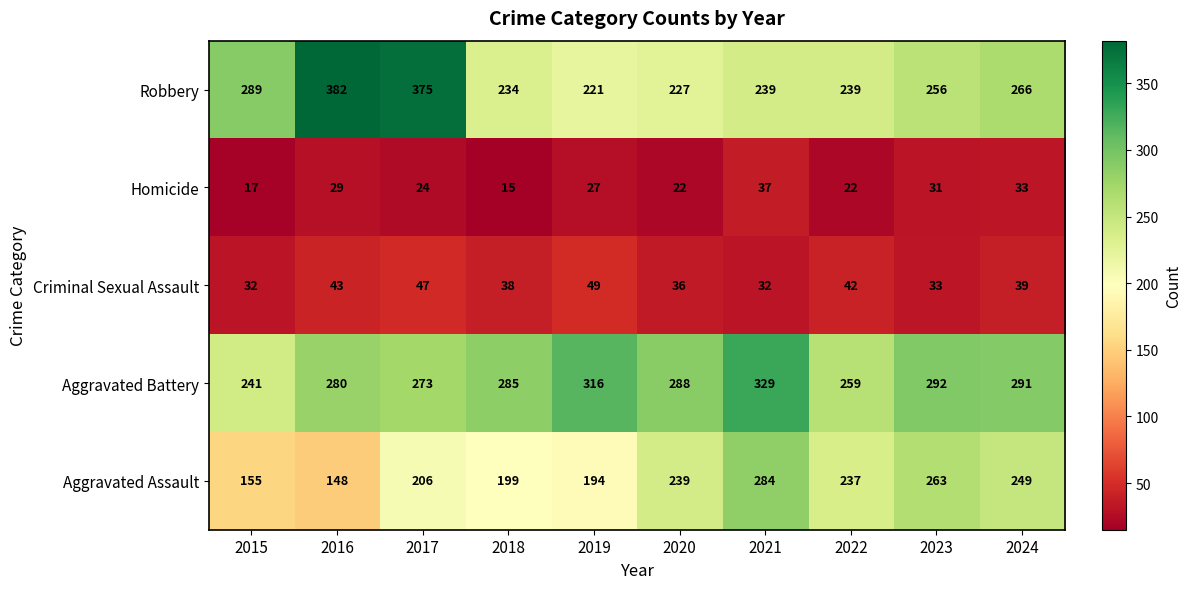

The Aggravated Assault series shows 239 at 2020. True or false?

True